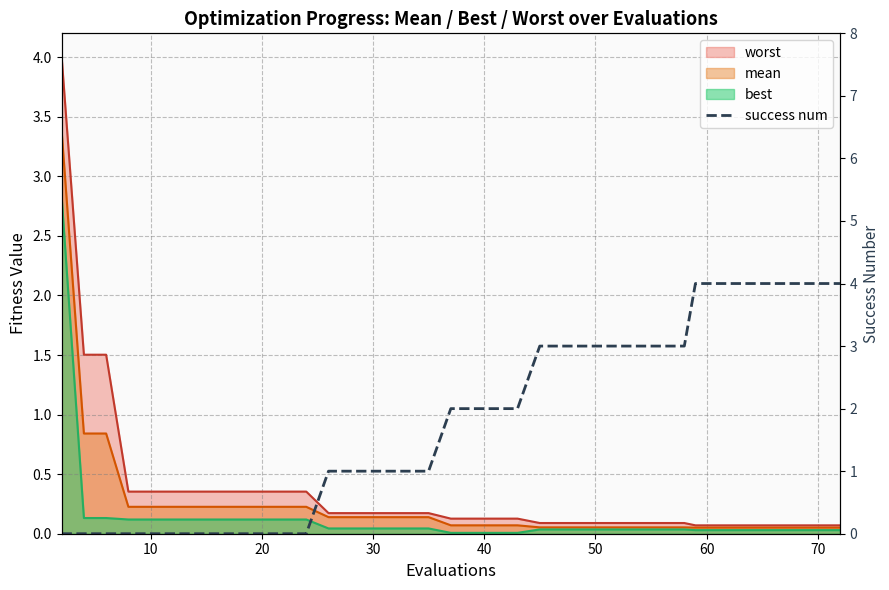

How many values are between 0 and 3?

31